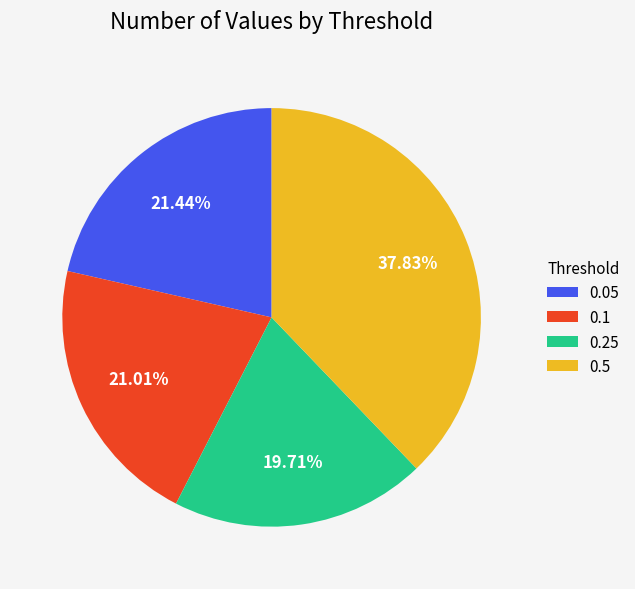

Which category has the smallest portion of the pie?

0.25